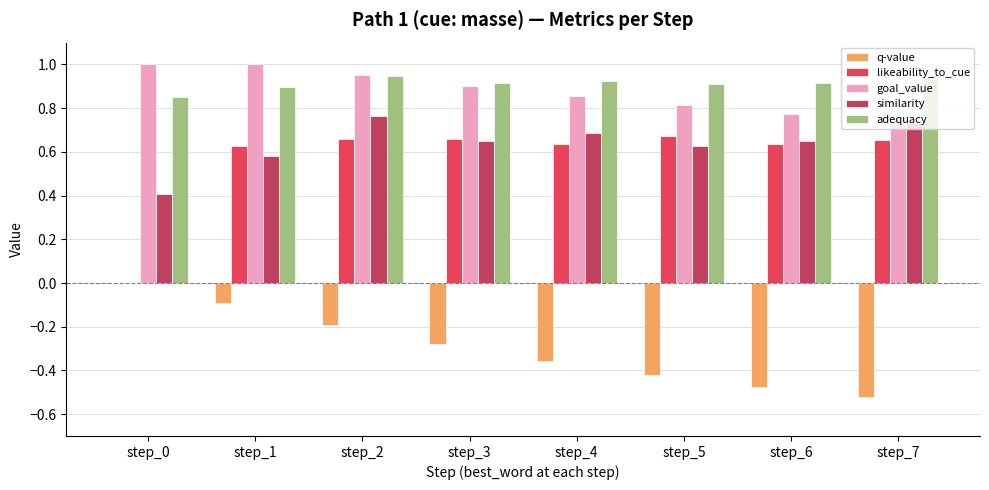

Which series has the largest total across all categories?

adequacy